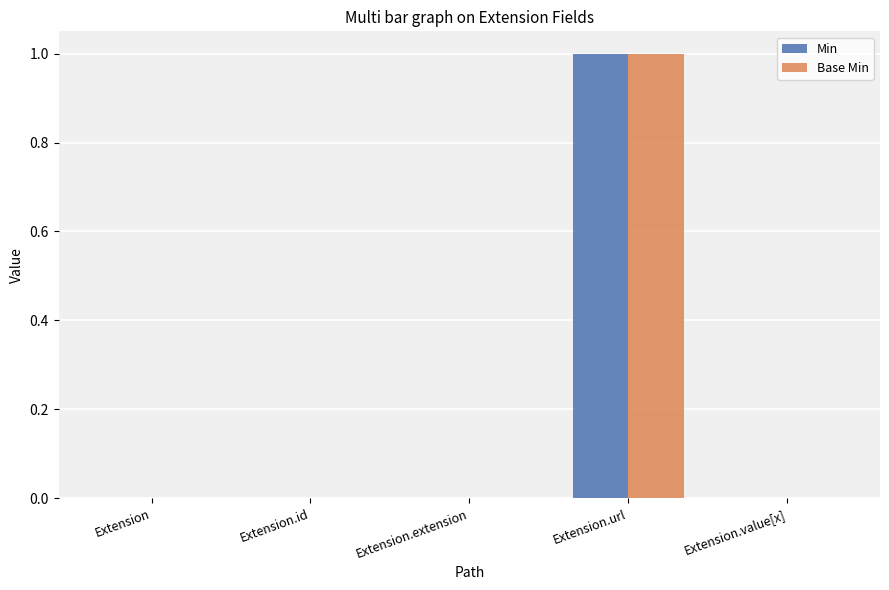

The Base Min series shows 0 at Extension.extension. True or false?

True